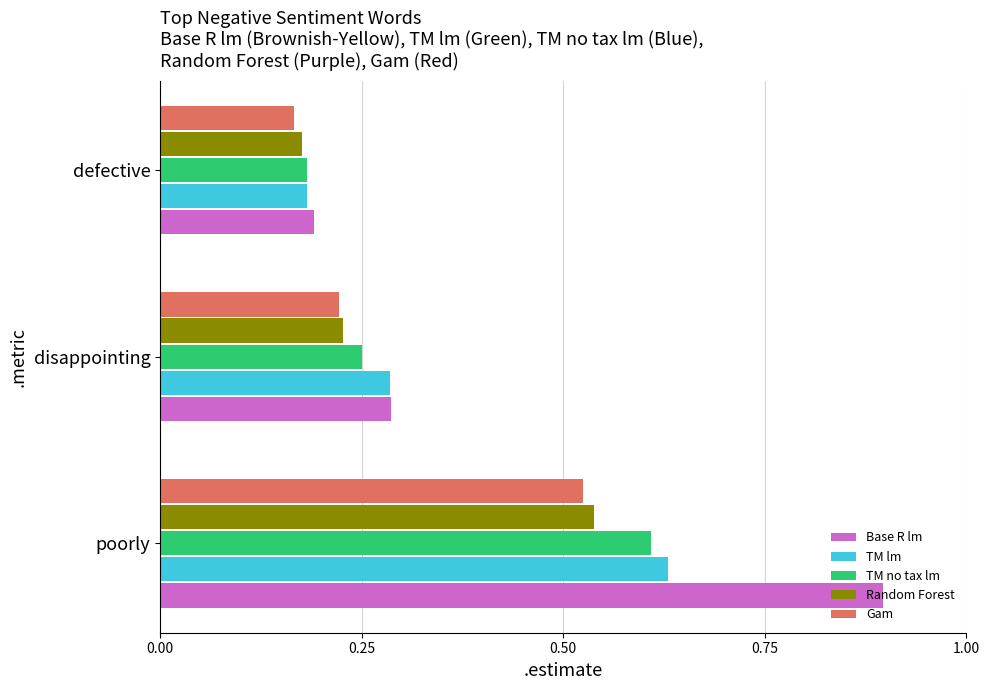

Which category has the highest value in the Base R lm series?

poorly